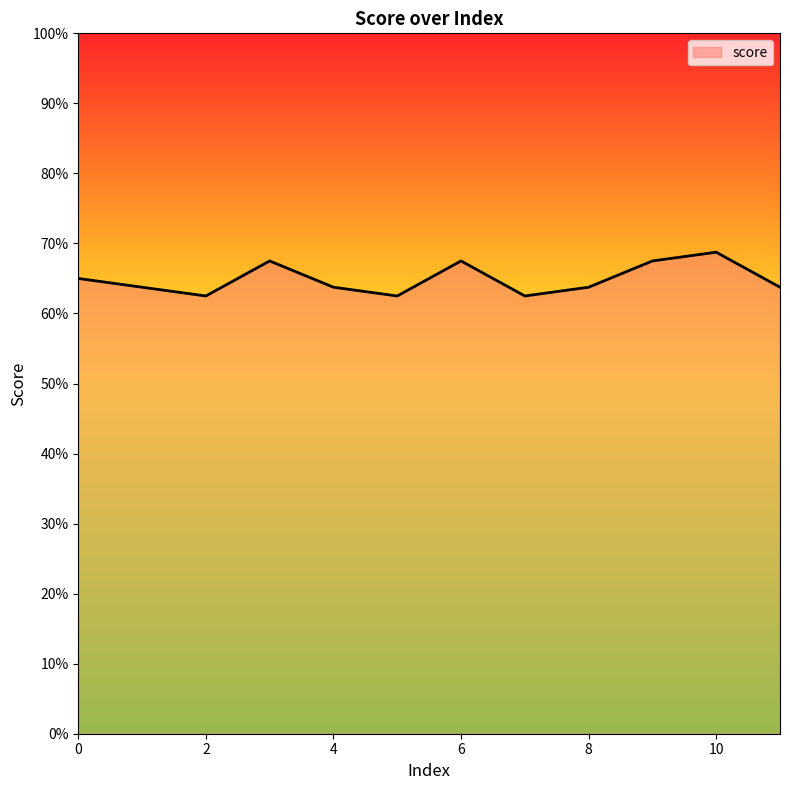

Where is the first local maximum?

3